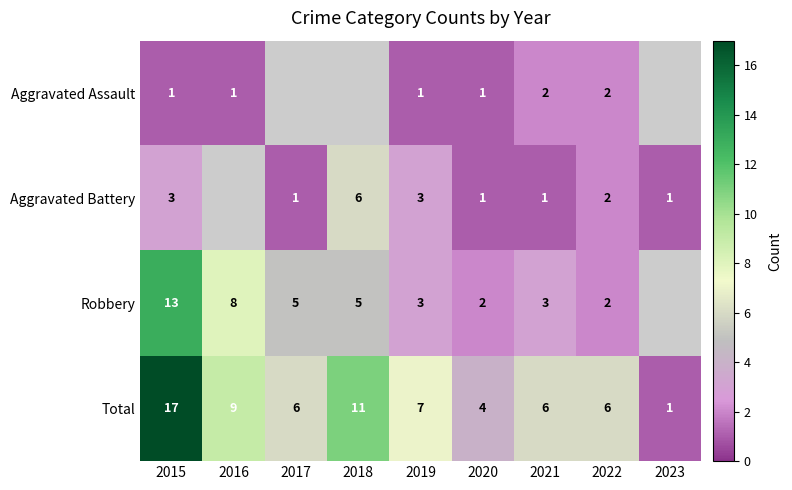

Read the Total value at 2022, to the nearest 5.

5